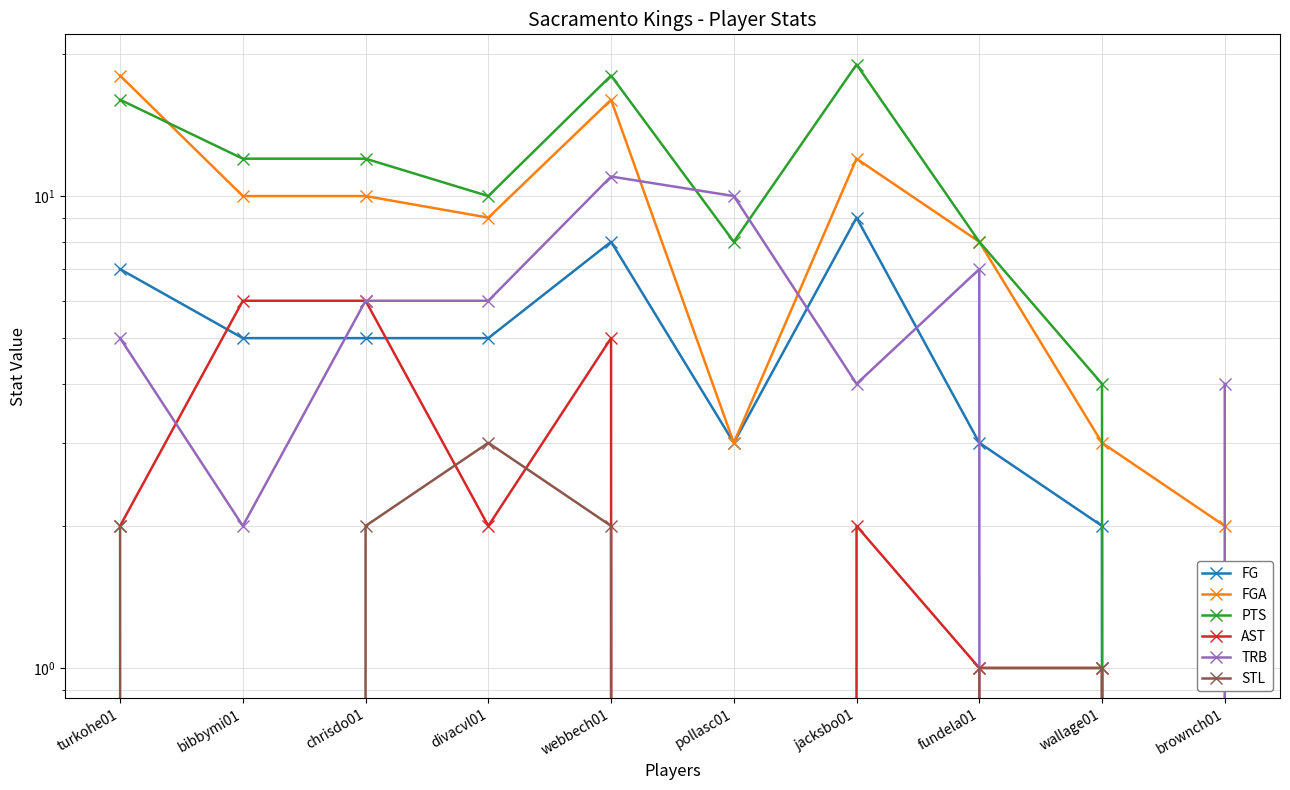

Reading right to left, extract all data points from this chart.

FG: brownch01=0	wallage01=2	fundela01=3	jacksbo01=9	pollasc01=3	webbech01=8	divacvl01=5	chrisdo01=5	bibbymi01=5	turkohe01=7
FGA: brownch01=2	wallage01=3	fundela01=8	jacksbo01=12	pollasc01=3	webbech01=16	divacvl01=9	chrisdo01=10	bibbymi01=10	turkohe01=18
PTS: brownch01=0	wallage01=4	fundela01=8	jacksbo01=19	pollasc01=8	webbech01=18	divacvl01=10	chrisdo01=12	bibbymi01=12	turkohe01=16
AST: brownch01=0	wallage01=1	fundela01=1	jacksbo01=2	pollasc01=0	webbech01=5	divacvl01=2	chrisdo01=6	bibbymi01=6	turkohe01=2
TRB: brownch01=4	wallage01=0	fundela01=7	jacksbo01=4	pollasc01=10	webbech01=11	divacvl01=6	chrisdo01=6	bibbymi01=2	turkohe01=5
STL: brownch01=0	wallage01=1	fundela01=1	jacksbo01=0	pollasc01=0	webbech01=2	divacvl01=3	chrisdo01=2	bibbymi01=0	turkohe01=2